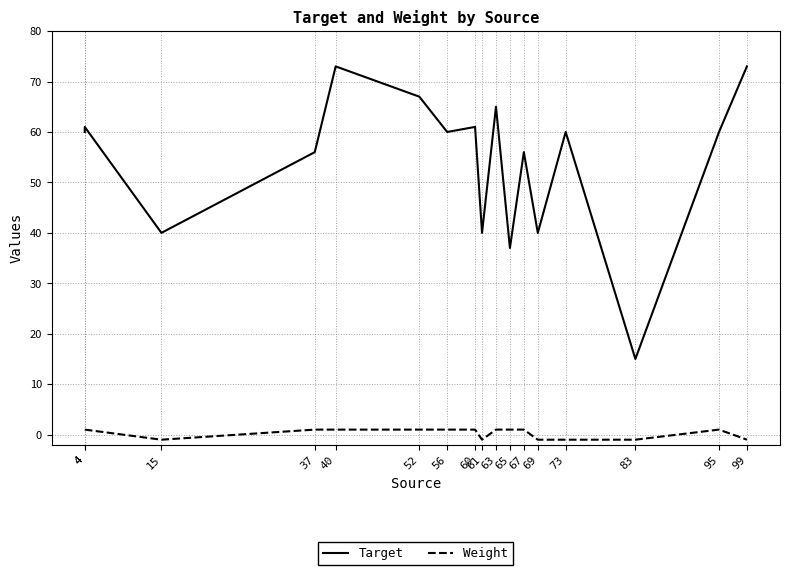

The value of Weight at 95 is 1. True or false?

True